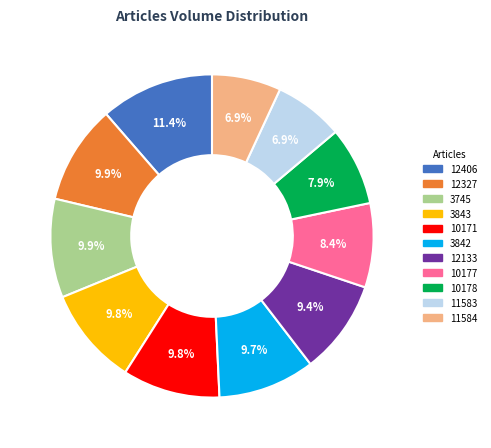

Is it true that 10177 is 8% of the pie?

True